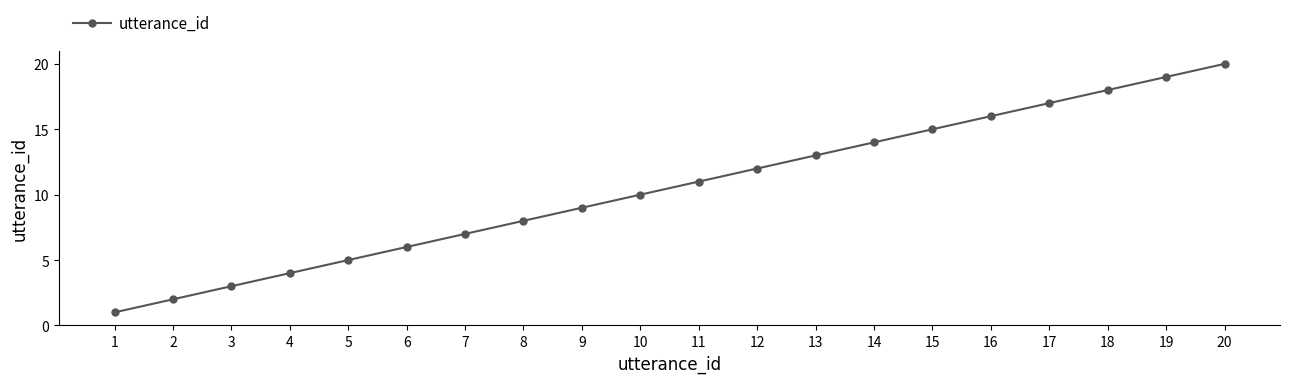

Reading left to right, transcribe all the data shown in this chart.

1	2	3	4	5	6	7	8	9	10	11	12	13	14	15	16	17	18	19	20